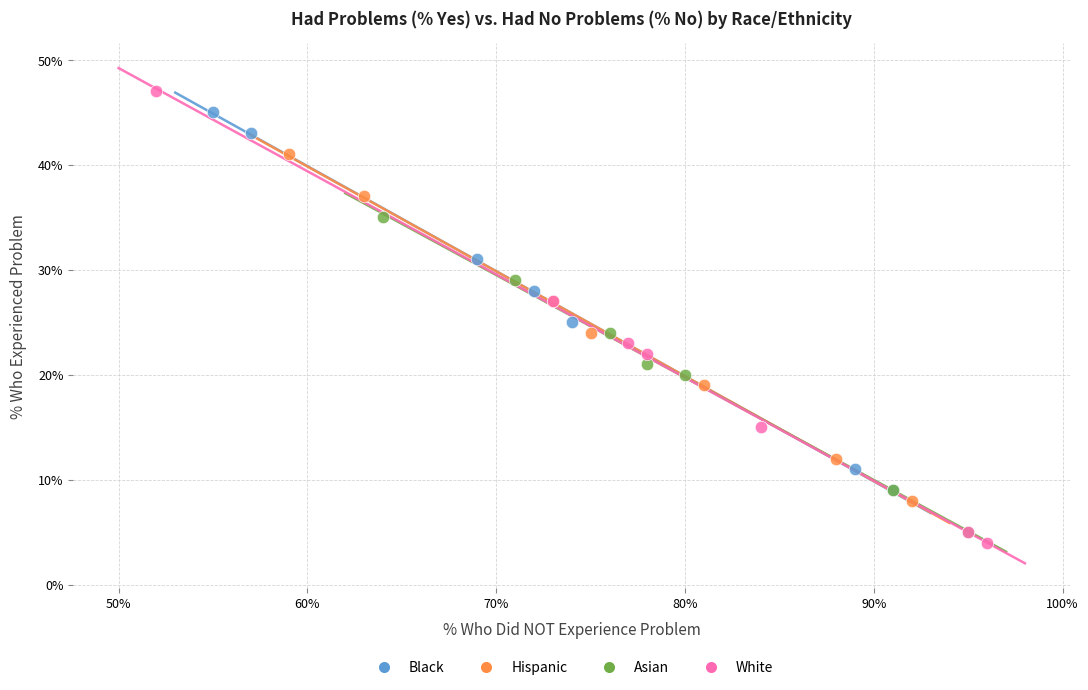

Which series has the widest spread of Y values?

White